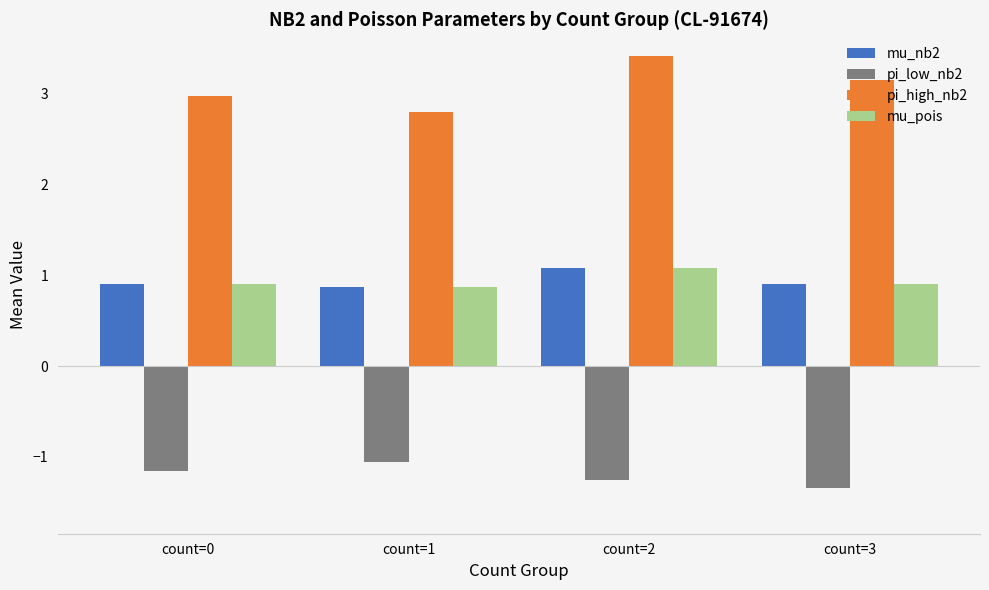

Count the mu_pois values in the range 0 to 1.

3